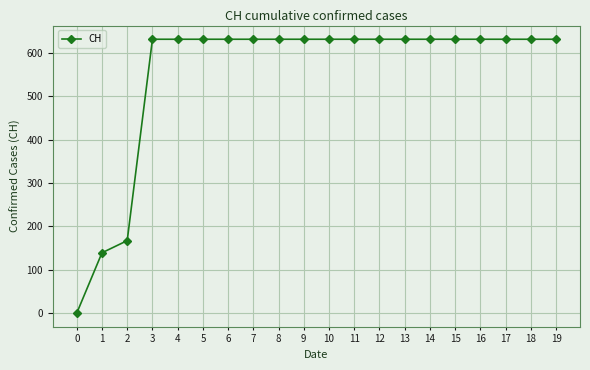

Approximately how many times larger is the value at 7 compared to 19?

1.0